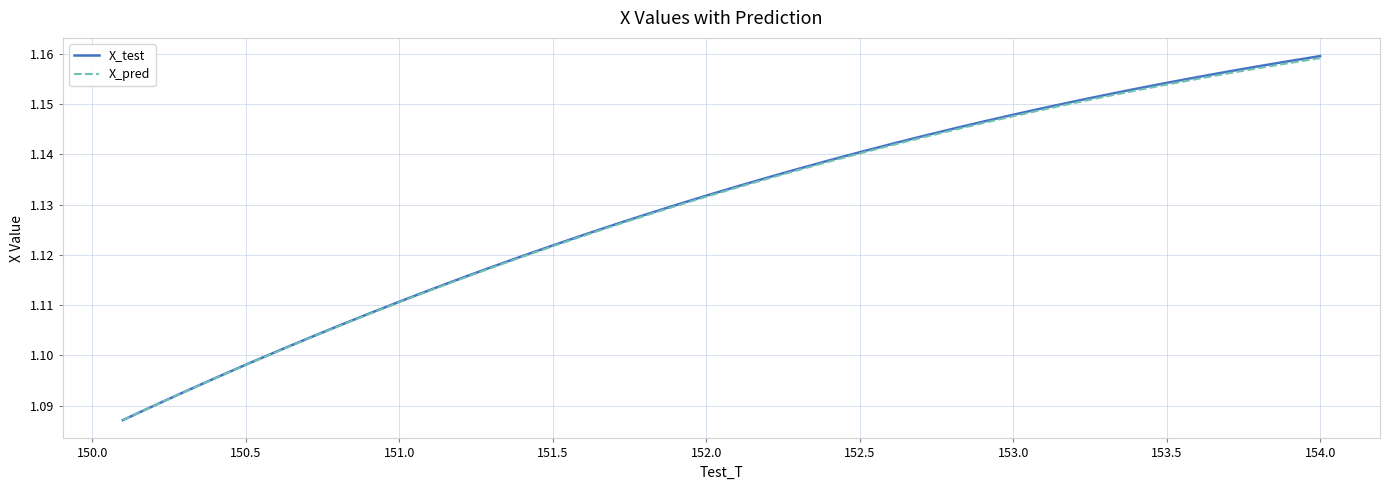

True or false: X_test and X_pred cross at least once.

False